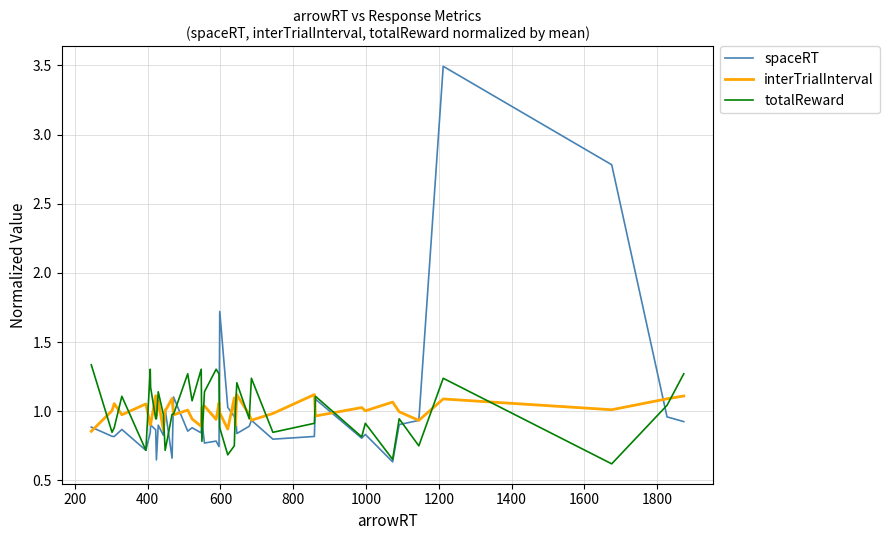

What is the difference between the maximum and minimum values in the interTrialInterval series?

0.3